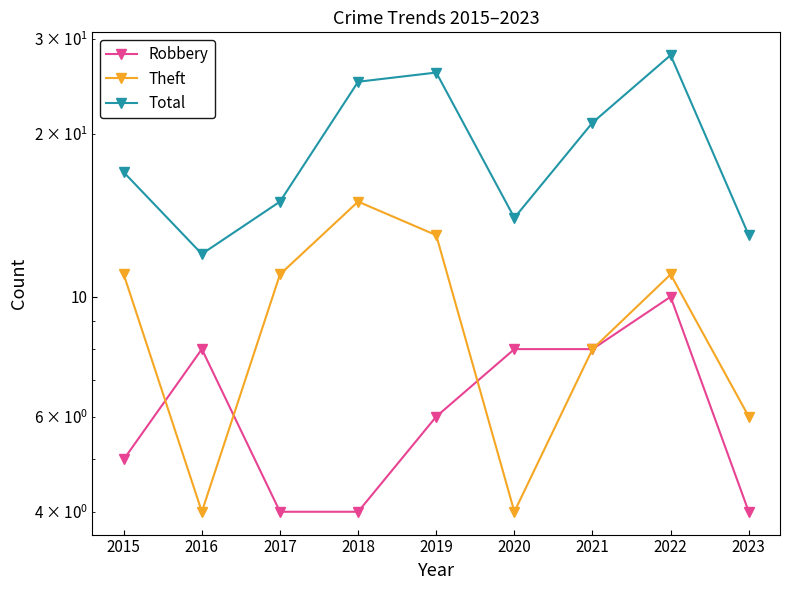

Reading right to left, list all the values displayed in this chart.

Robbery: 4	10	8	8	6	4	4	8	5
Theft: 6	11	8	4	13	15	11	4	11
Total: 13	28	21	14	26	25	15	12	17